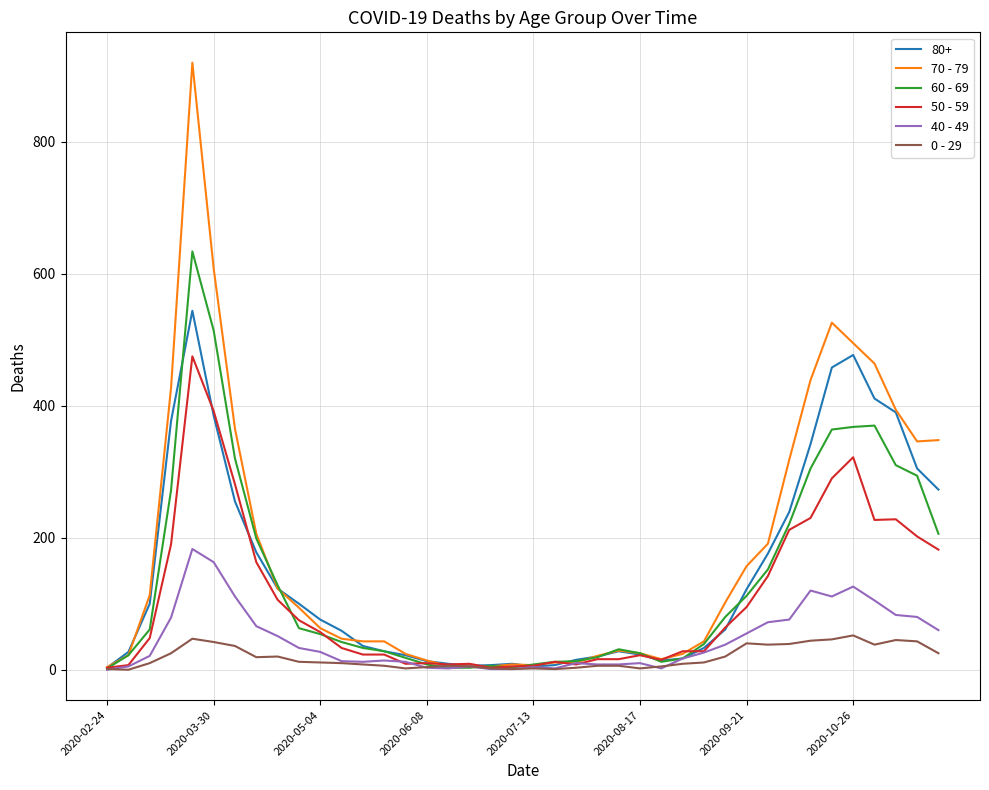

List the series in order of their peak value, highest first.

70 - 79, 60 - 69, 80+, 50 - 59, 40 - 49, 0 - 29